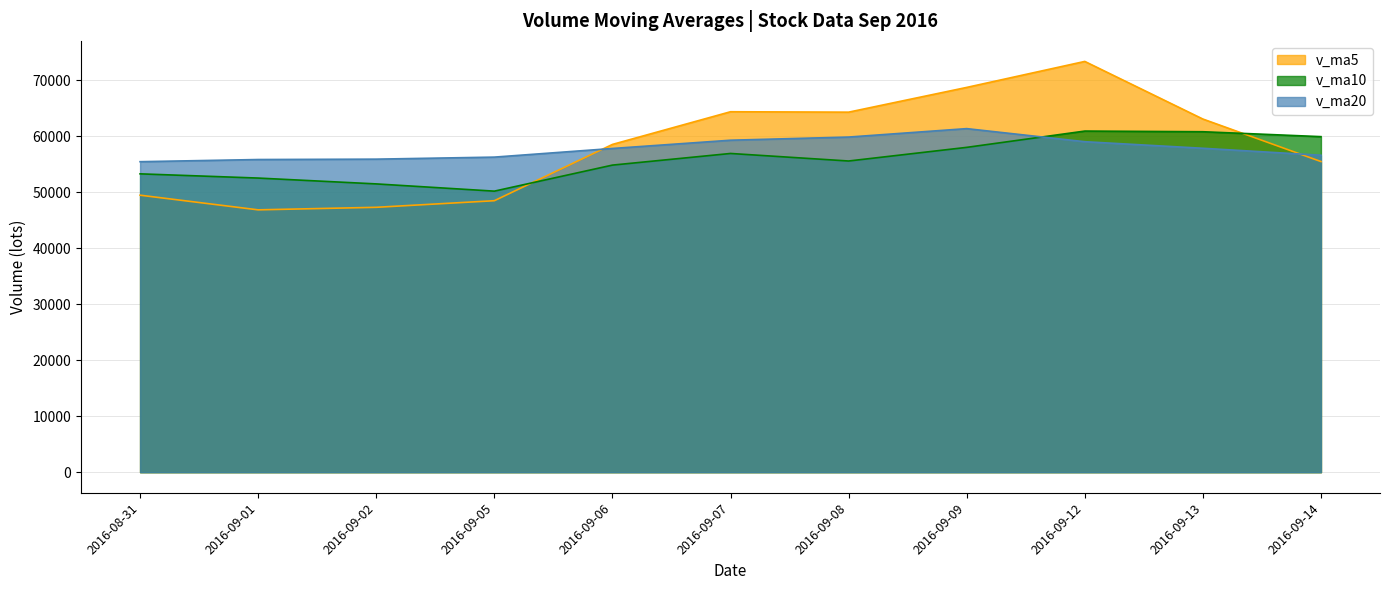

Reading left to right, list all the values displayed in this chart.

v_ma5: 2016-08-31=49450.7	2016-09-01=46833.3	2016-09-02=47287.5	2016-09-05=48464.2	2016-09-06=58512.4	2016-09-07=64347.2	2016-09-08=64271.8	2016-09-09=68689.1	2016-09-12=73328.5	2016-09-13=63043.3	2016-09-14=55455.5
v_ma10: 2016-08-31=53261.0	2016-09-01=52507.9	2016-09-02=51465.4	2016-09-05=50173.0	2016-09-06=54821.6	2016-09-07=56898.9	2016-09-08=55552.5	2016-09-09=57988.3	2016-09-12=60896.3	2016-09-13=60777.9	2016-09-14=59901.3
v_ma20: 2016-08-31=55430.9	2016-09-01=55816.8	2016-09-02=55884.8	2016-09-05=56247.3	2016-09-06=57790.1	2016-09-07=59263.2	2016-09-08=59828.4	2016-09-09=61333.1	2016-09-12=58997.7	2016-09-13=57826.4	2016-09-14=56581.2